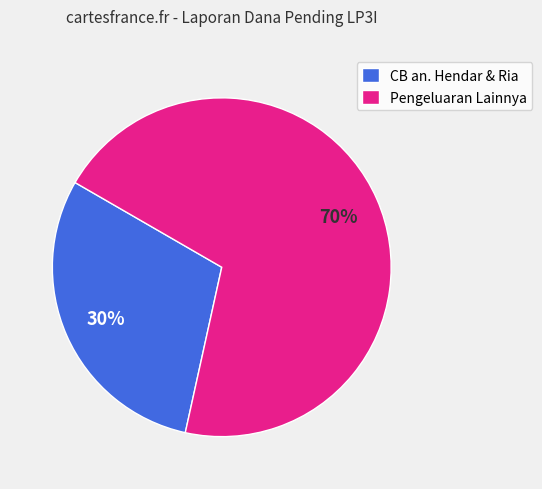

Do Pengeluaran Lainnya and CB an. Hendar & Ria together represent more than half of the pie?

Yes